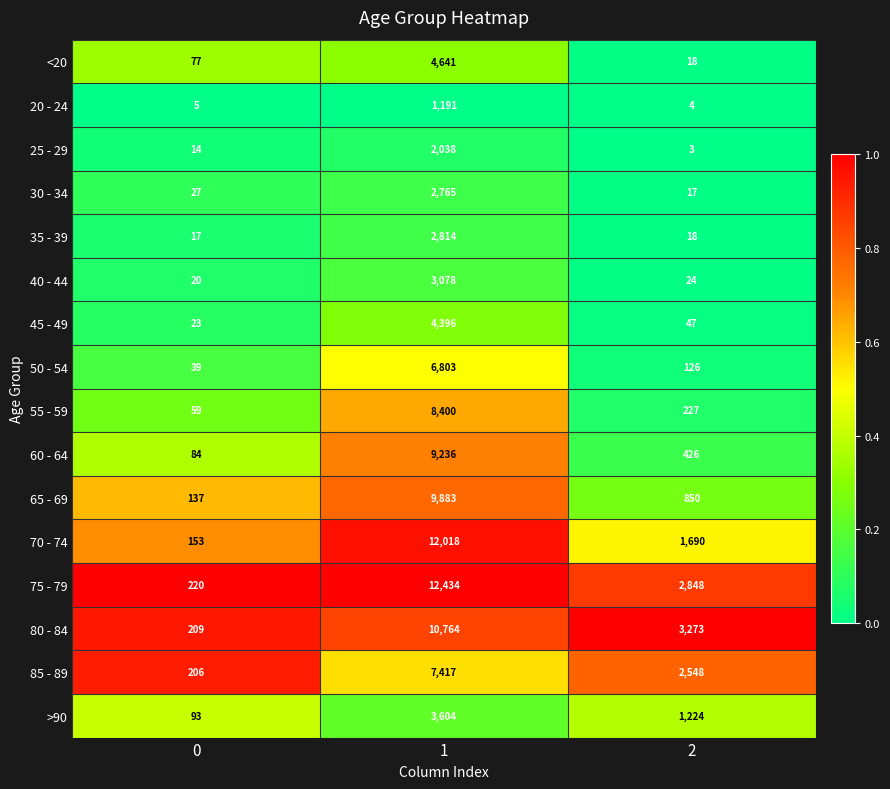

Read the 55 - 59 value at 1, to the nearest 50.

8400